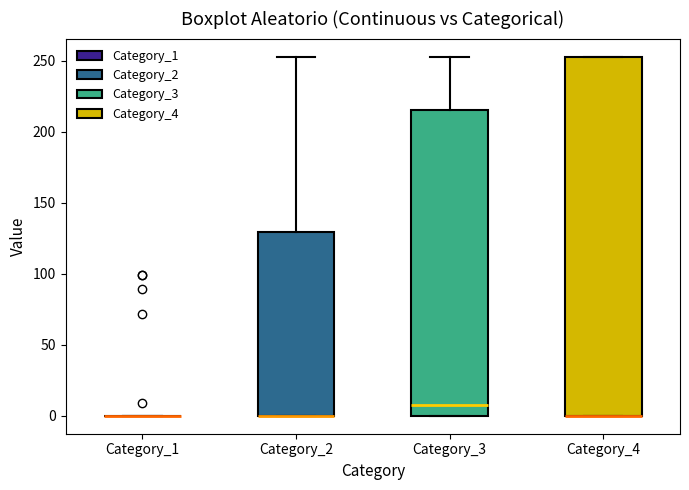

Comparing the boxes themselves (not the whiskers), which one is the tallest?

Category_4